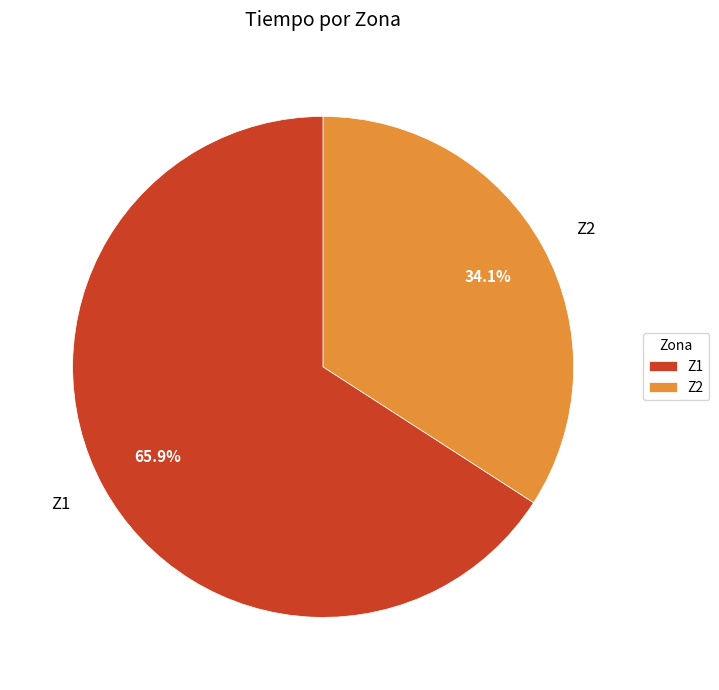

To the nearest percent, what is the difference between the largest and smallest slice percentages?

32%